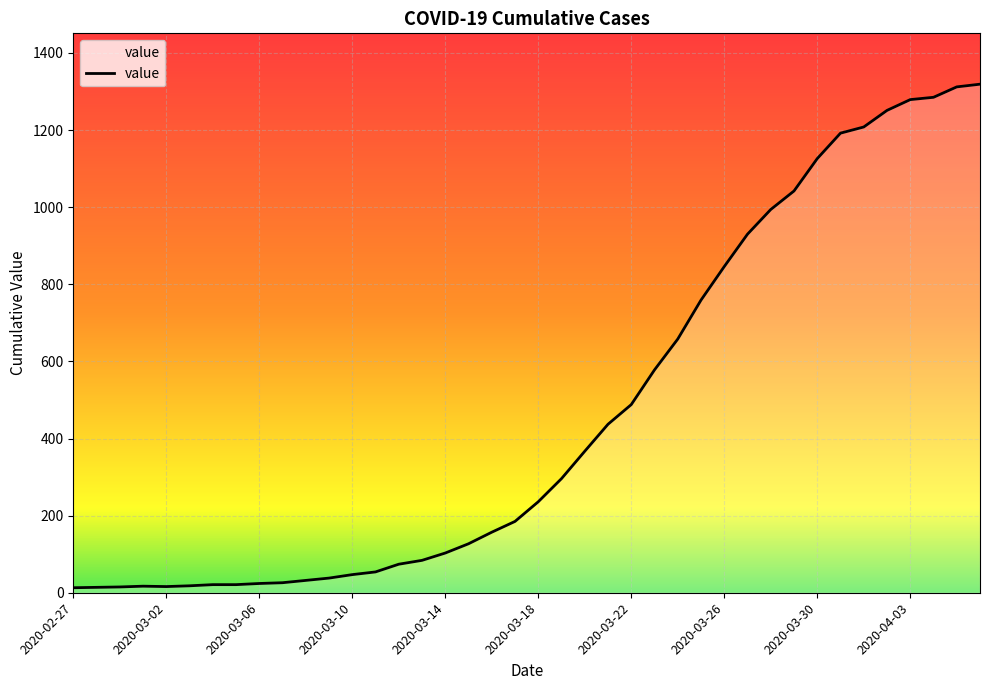

What is the difference between the maximum and minimum values?

1306